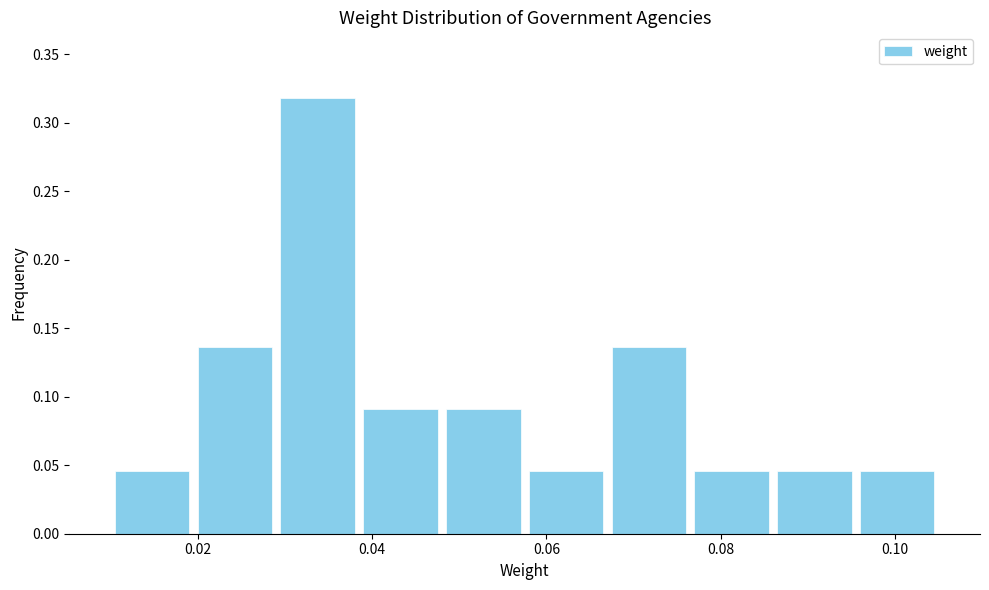

Over which range of the x-axis is the bar tallest?

0.030 to 0.038